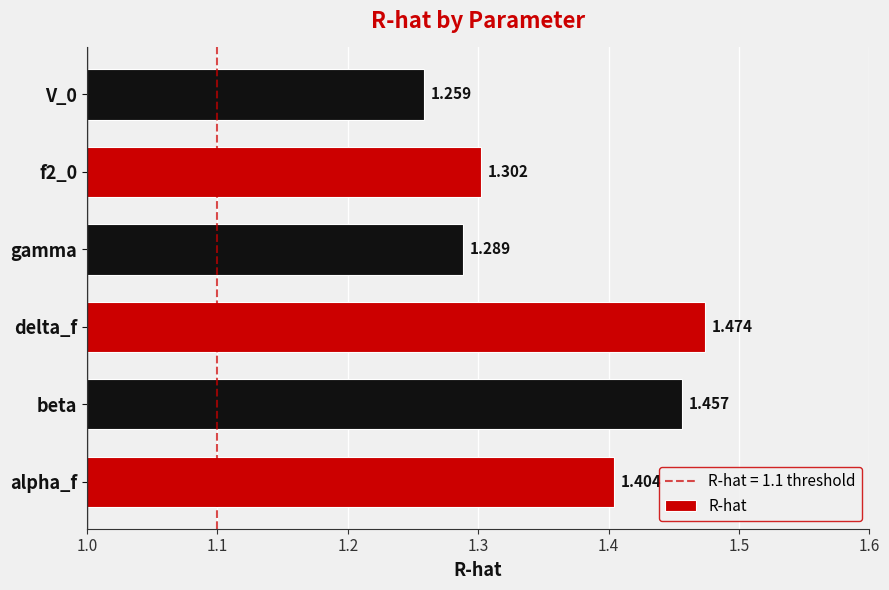

What is the difference between the maximum and minimum values?

0.2